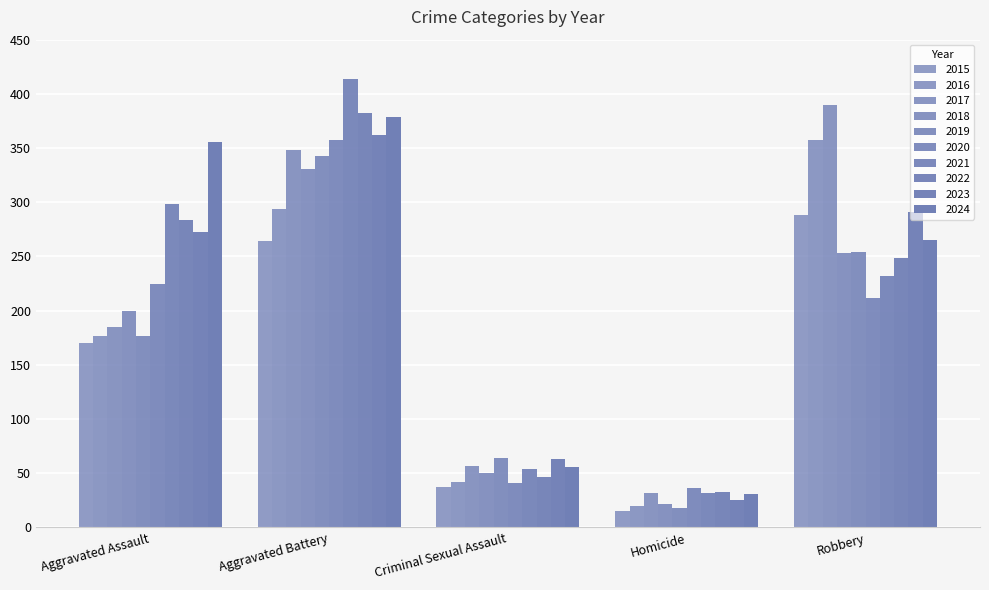

Does the chart contain stacked bars?

No